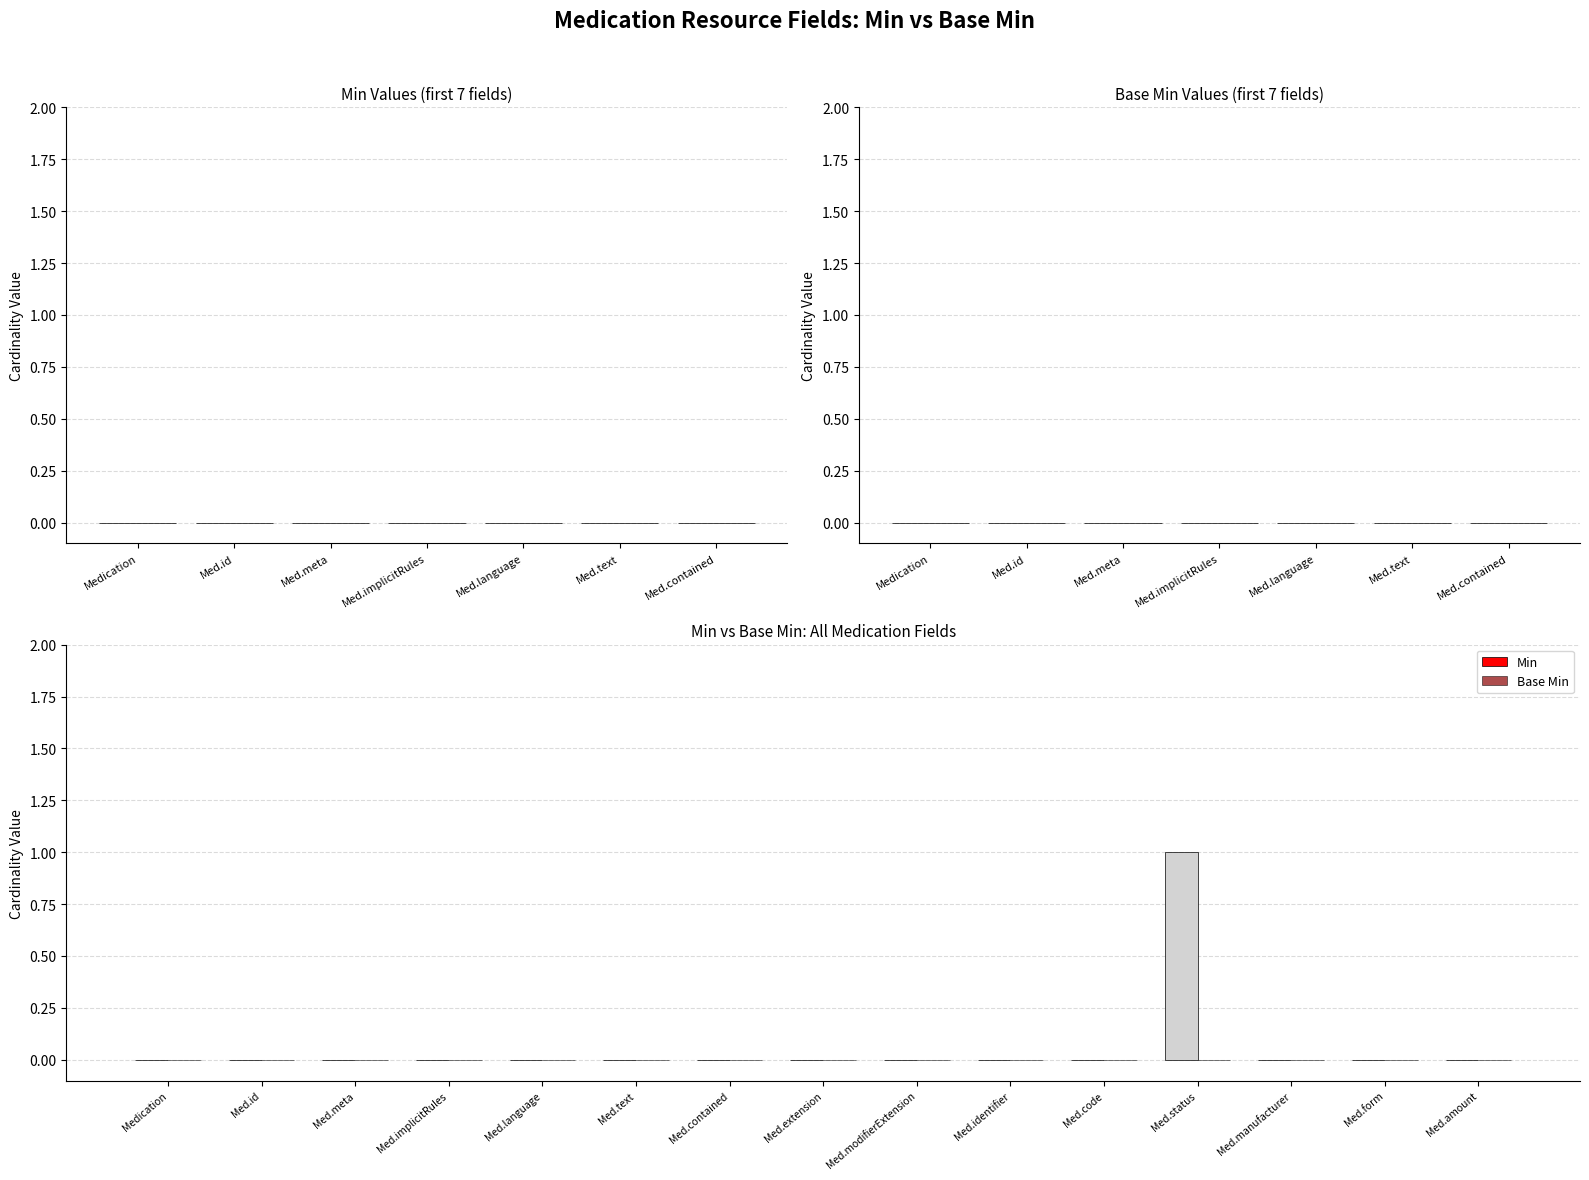

Which category has the highest value across all series?

Med.status